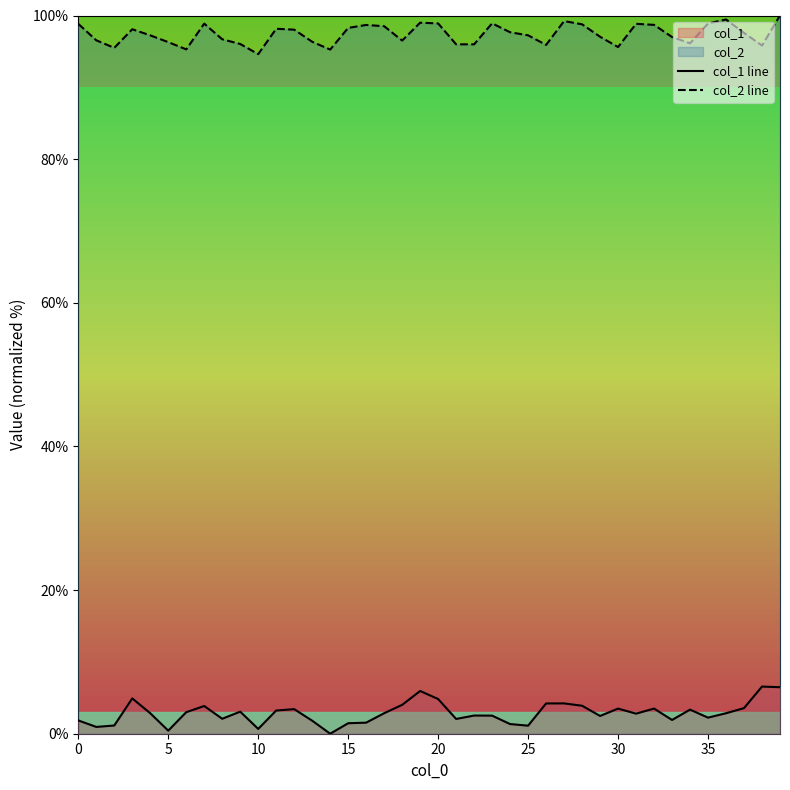

What are all the series names shown in the legend?

col_1 line, col_2 line